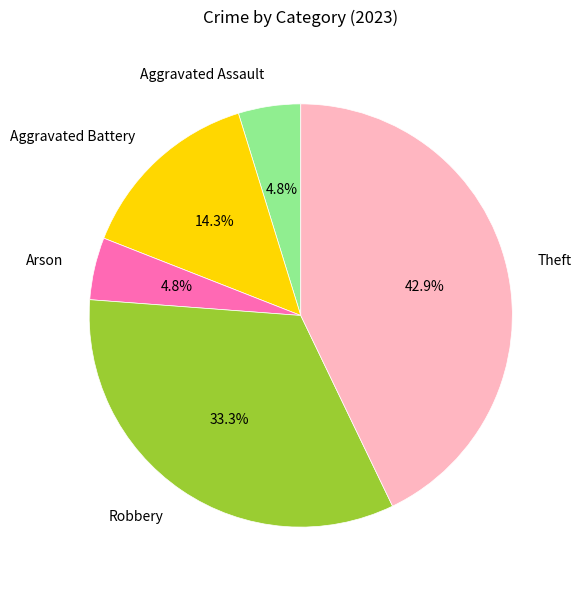

Does Aggravated Assault account for over 50% of the chart?

No